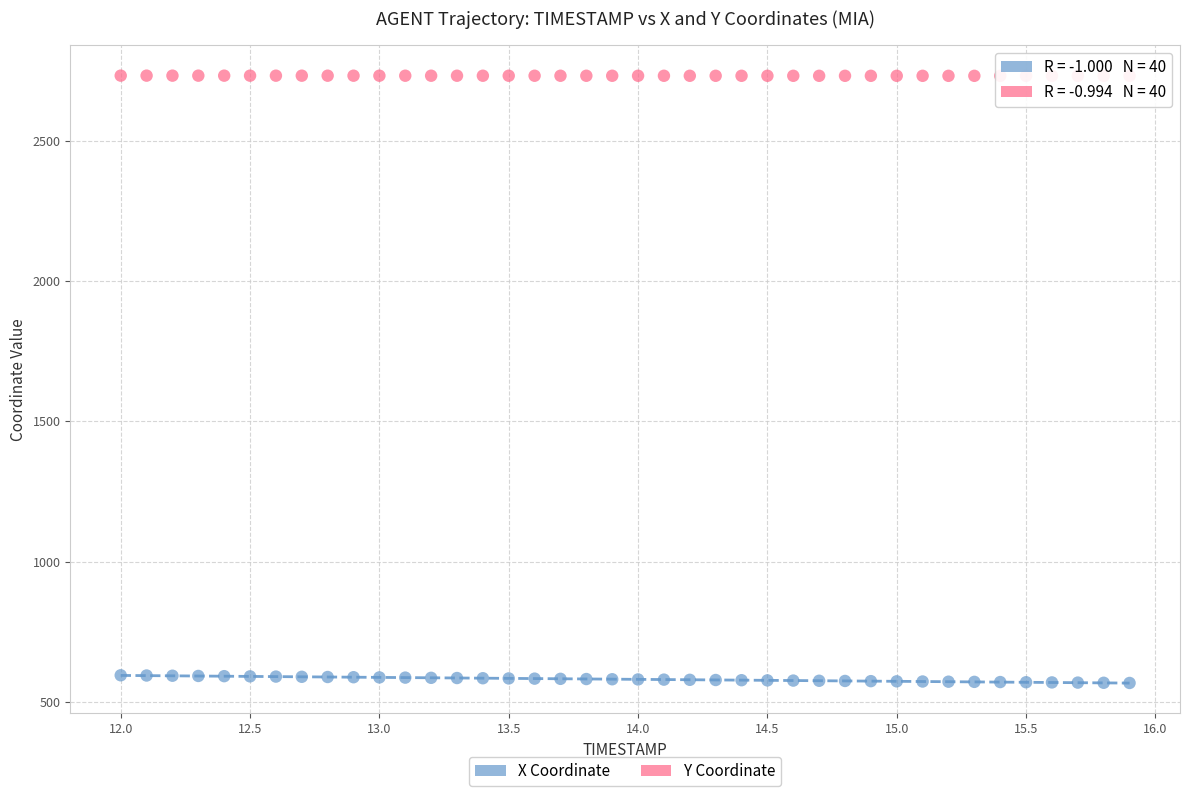

What is the X range (max minus min) for the scatter plot?

3.9